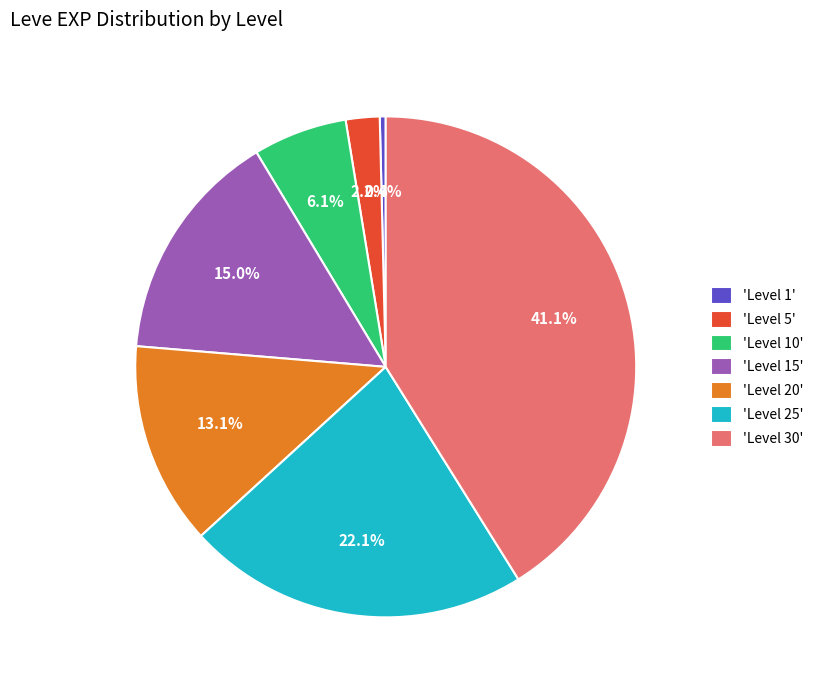

What portion of the pie excludes 'Level 15'?

85.0%